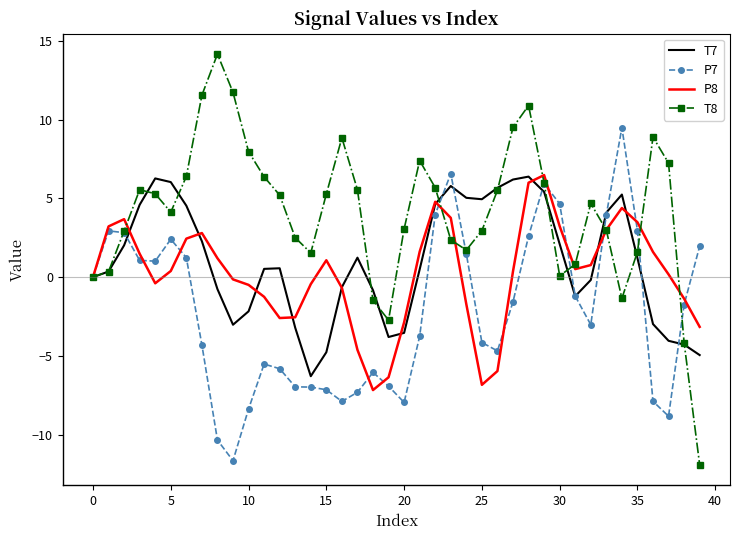

What is the maximum value shown in the chart?

14.2